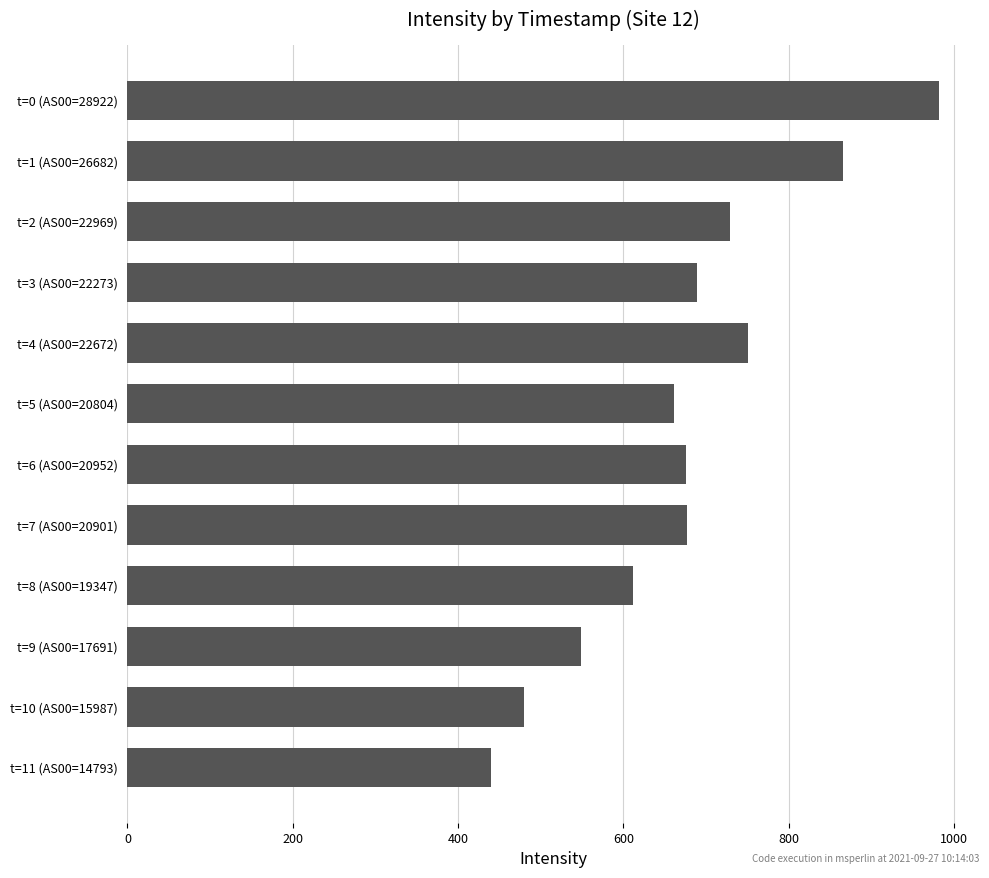

What is the smallest value displayed?

439.7